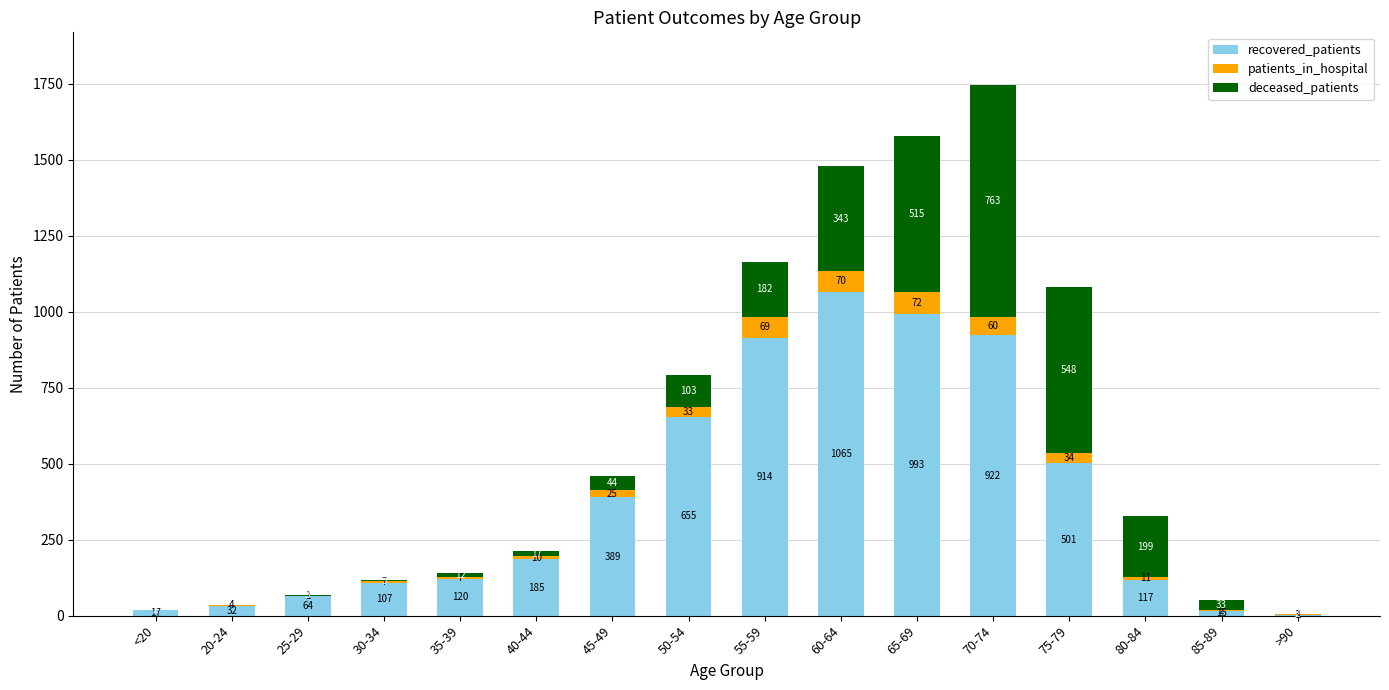

At which label is recovered_patients closest to 534?

75-79